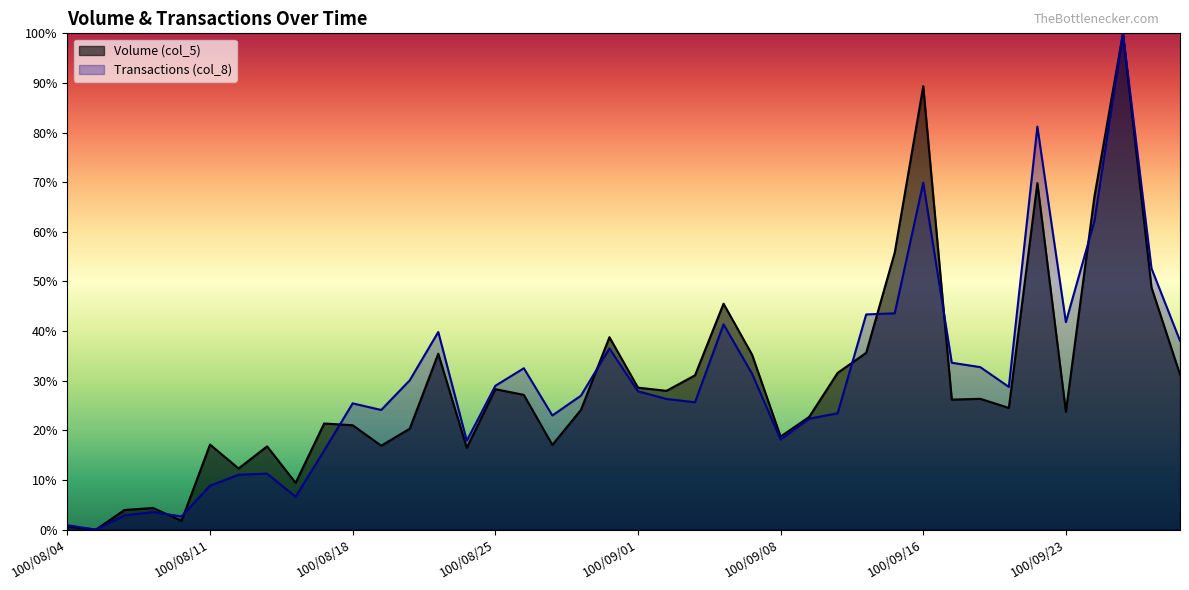

True or false: Volume (col_5) has more than 2 interior local peaks.

True